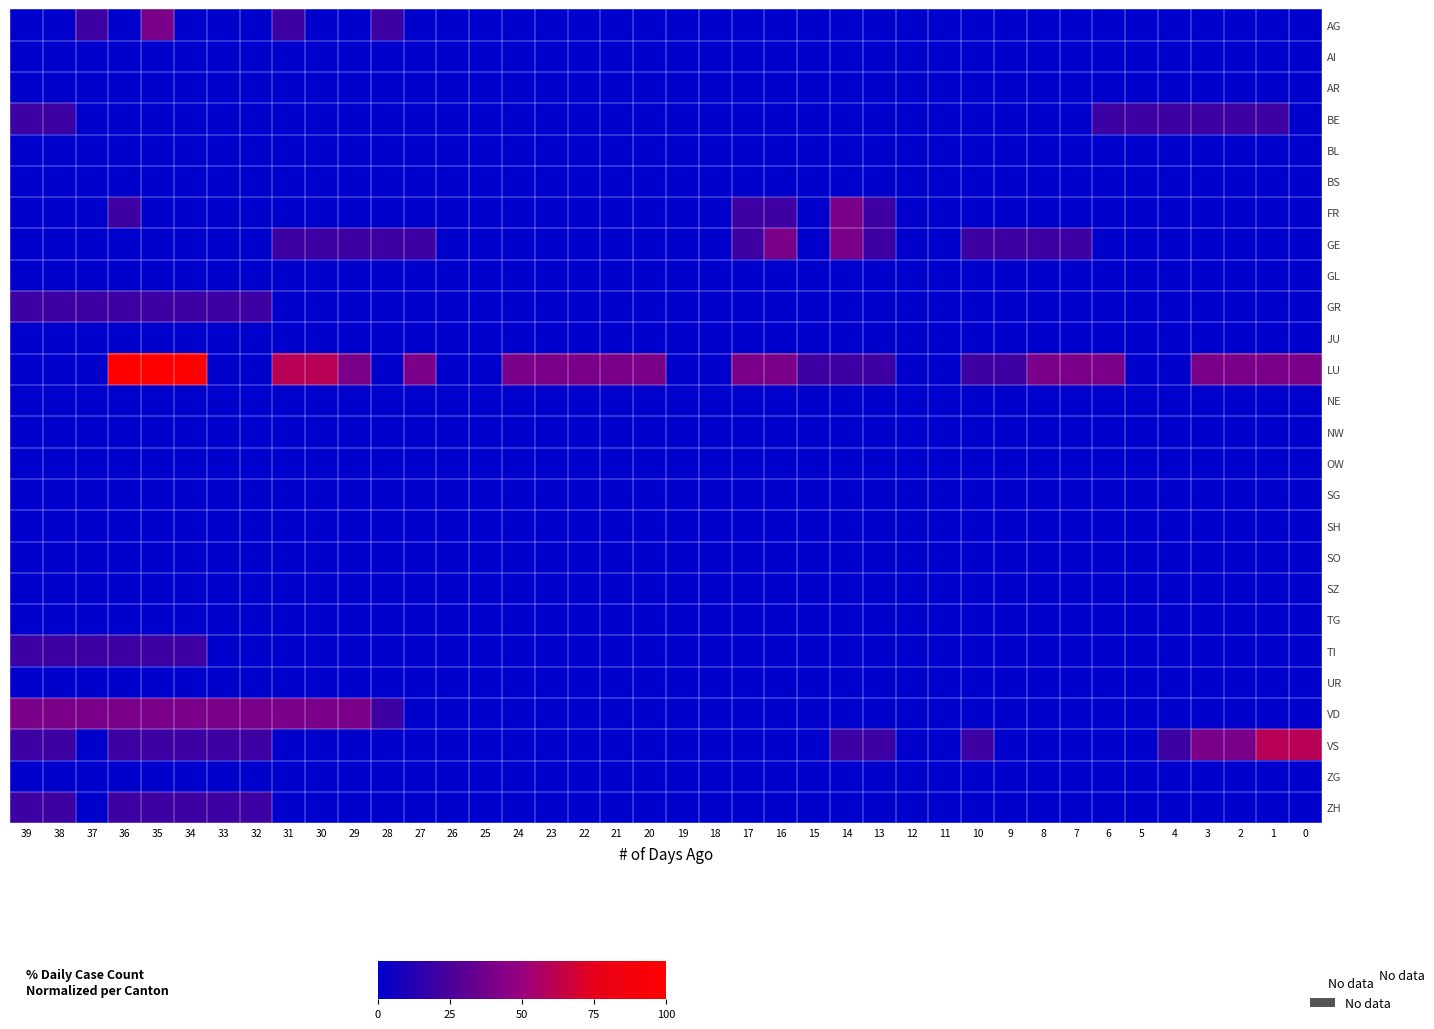

What is the spread (max minus min) of values at 27?

40.0